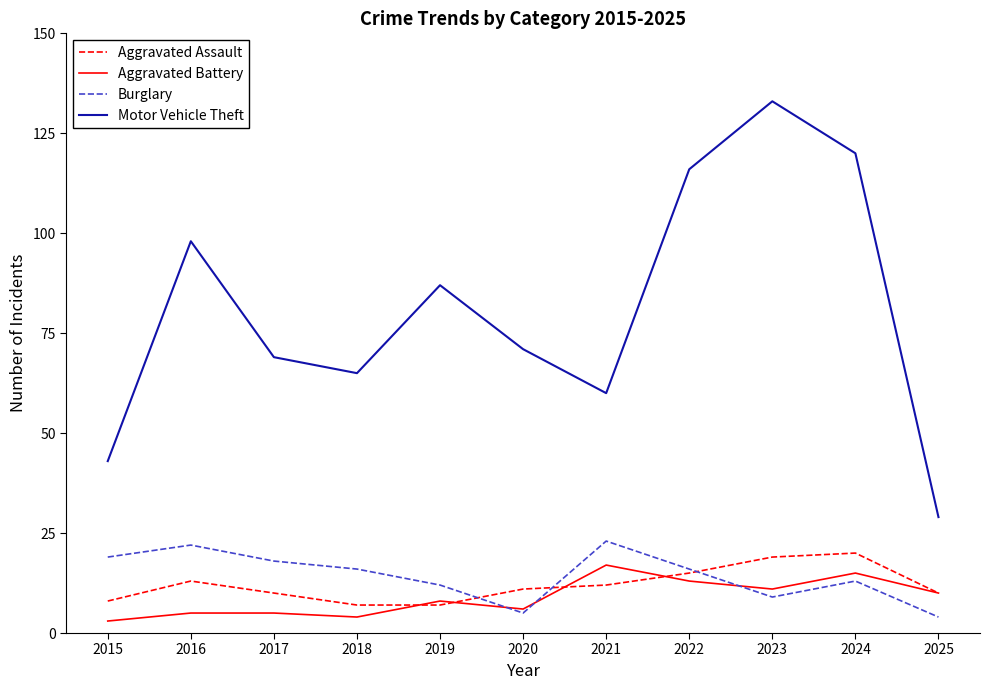

At how many categories does at least one series exceed 109?

3